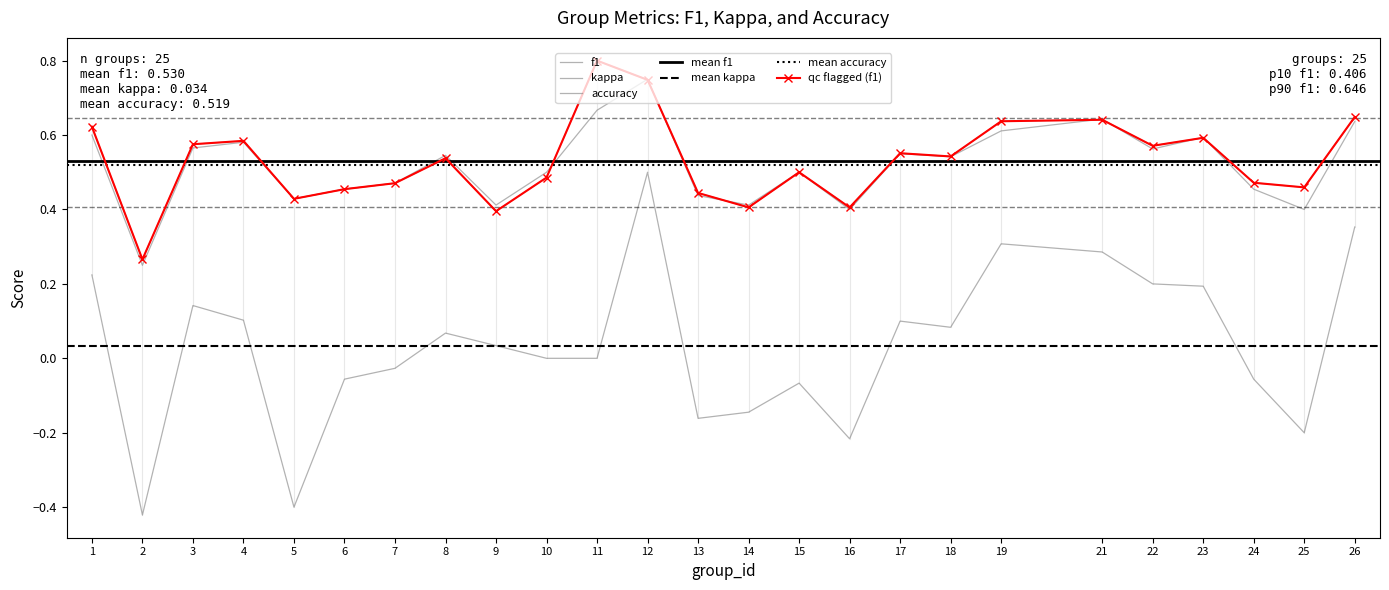

Where does the kappa series first go above 0?

1